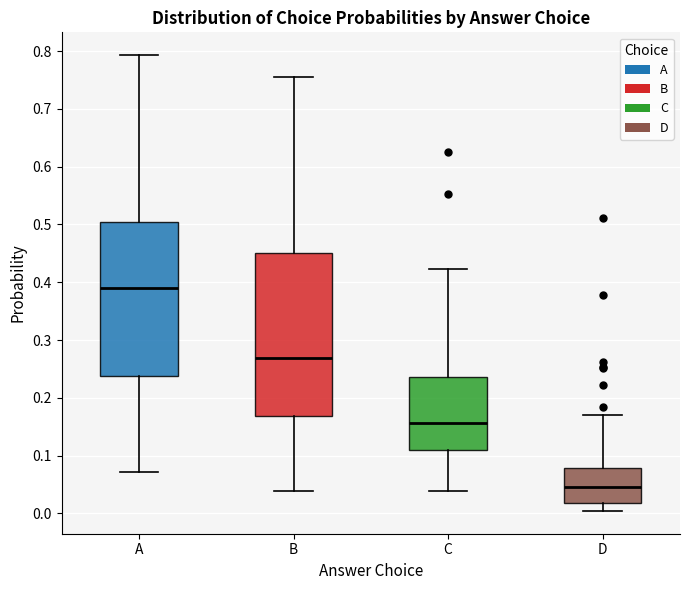

Where does the upper whisker of the box for D end on the y-axis? The values are not printed on the chart, so give them approximately, as read against the axis.

0.17